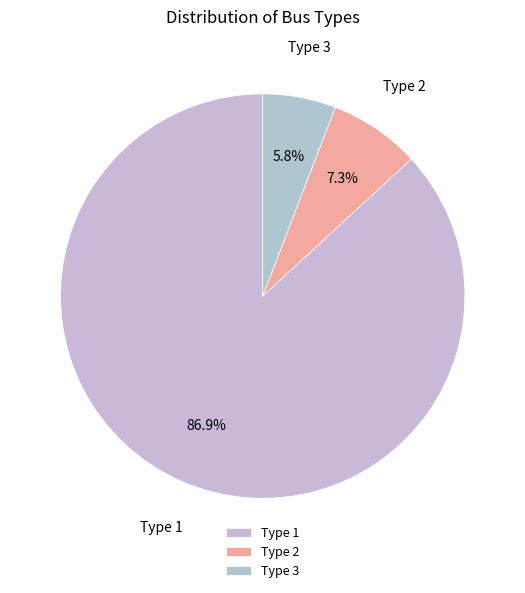

To the nearest percent, what is the average slice percentage?

33%